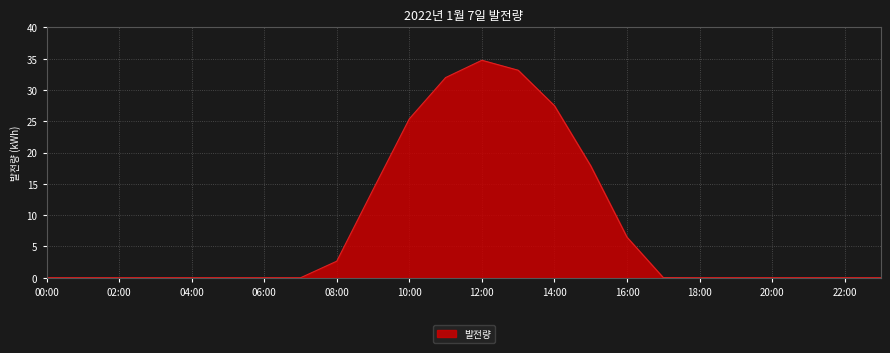

What is the difference between the maximum and minimum values?

34.8